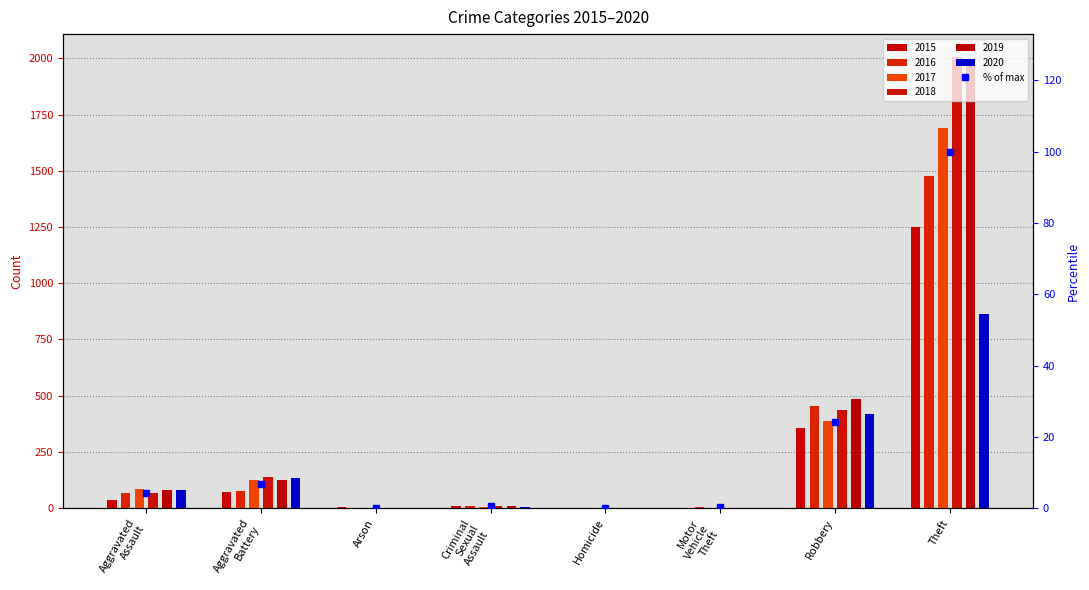

What is the difference between the values at Criminal
Sexual
Assault and Theft?

99.5